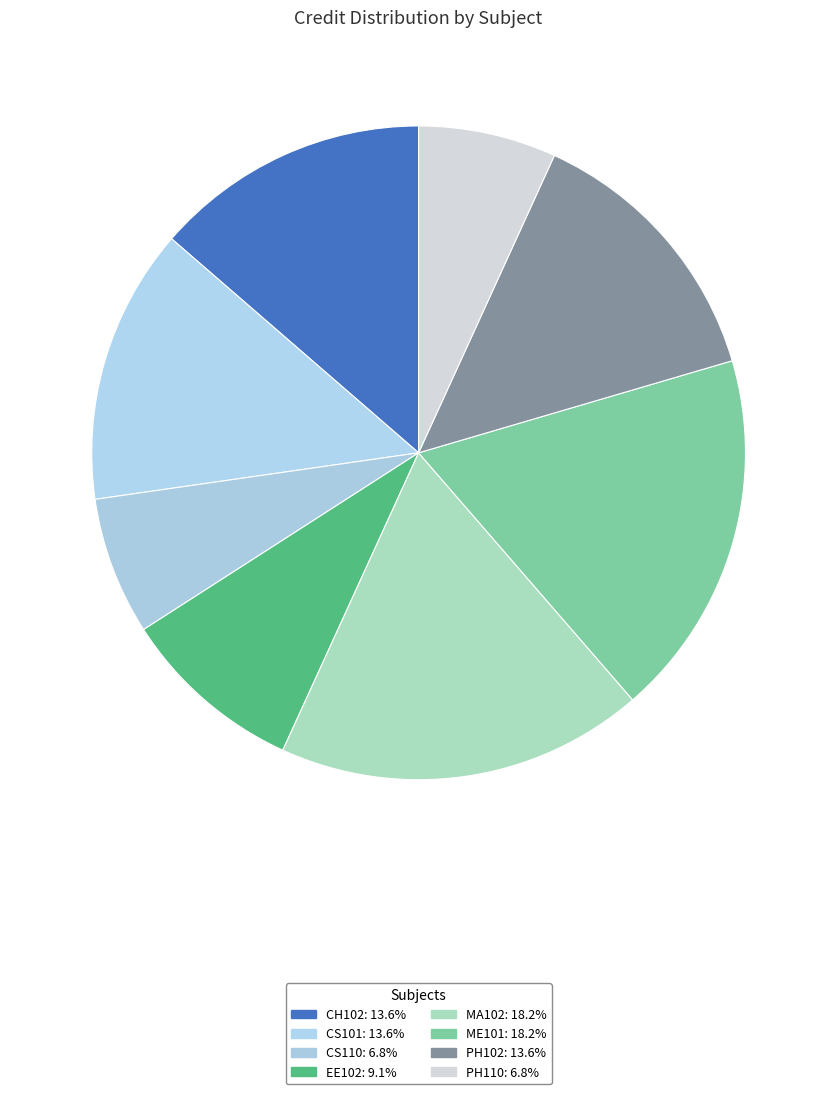

How many slices are in this pie chart?

8